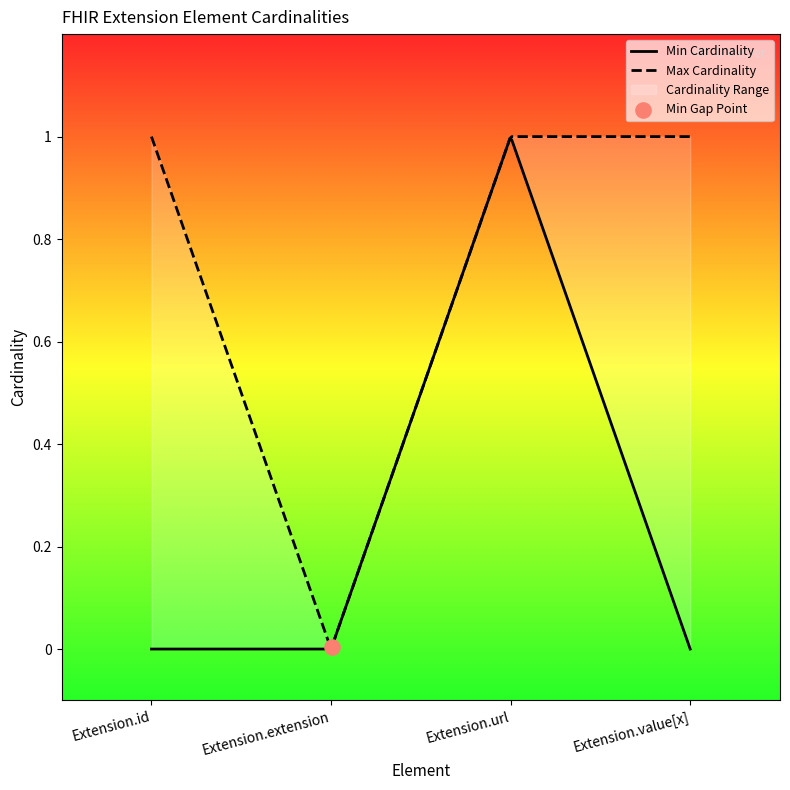

Which series contains the lowest Y value?

Min Cardinality